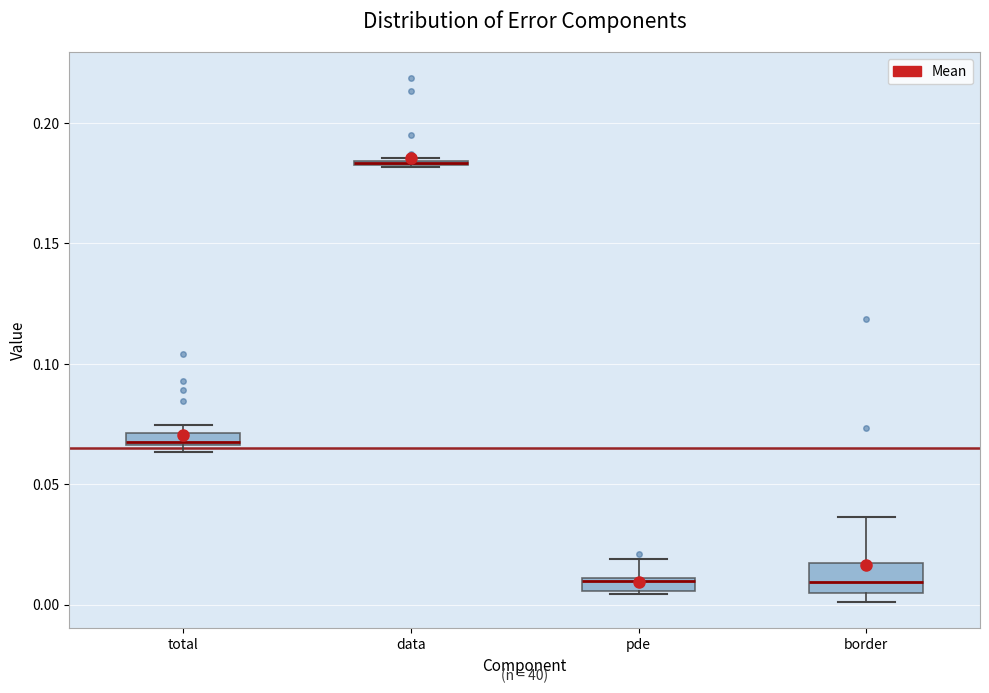

Where is the lower edge of the box for pde on the y-axis? The values are not printed on the chart, so give them approximately, as read against the axis.

0.005